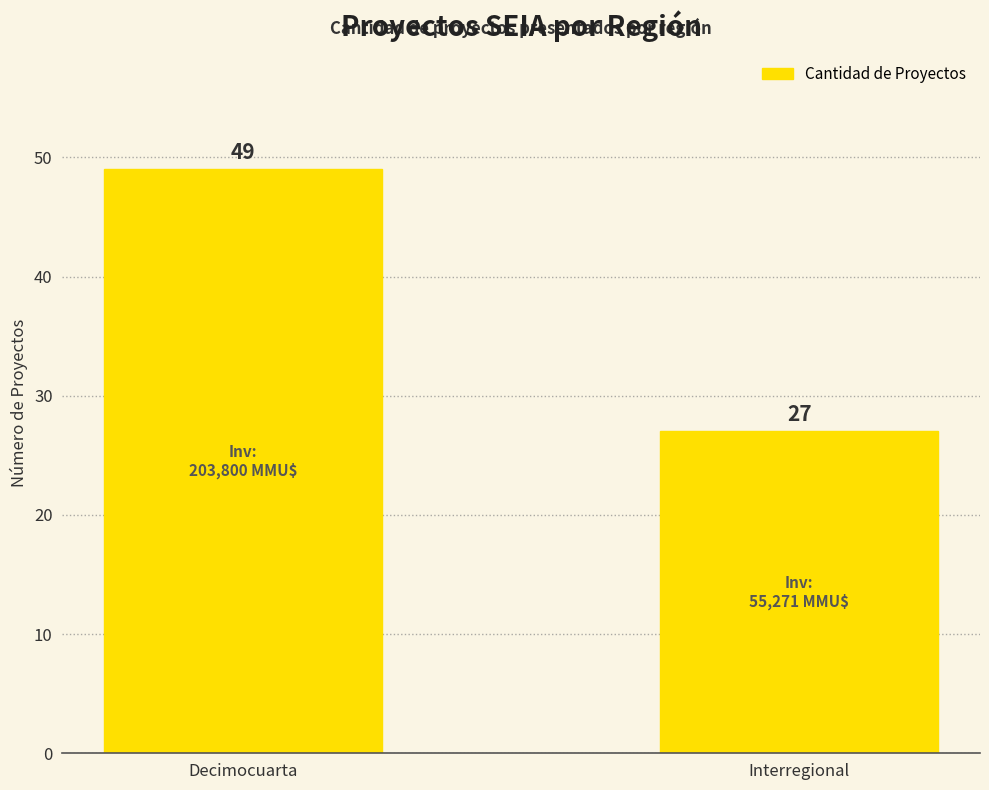

What is the difference between the values at Interregional and Decimocuarta?

22